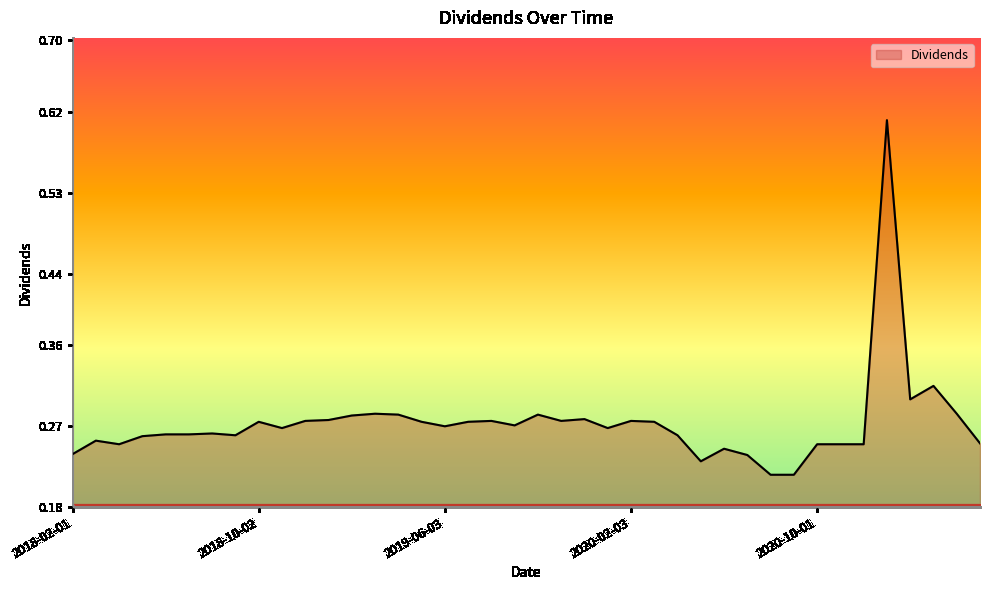

What is the difference between the maximum and minimum values?

0.4